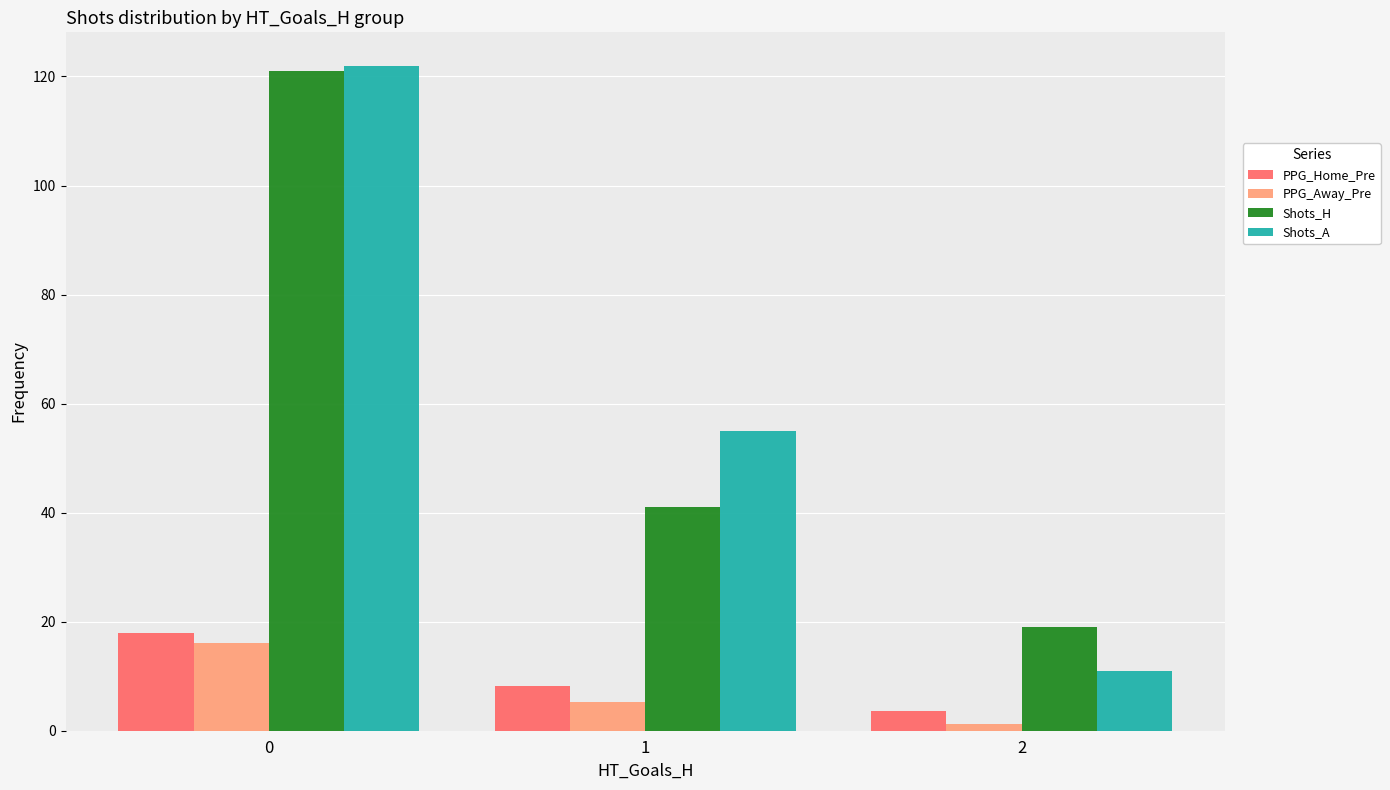

How many data points in Shots_H are less than 41?

1